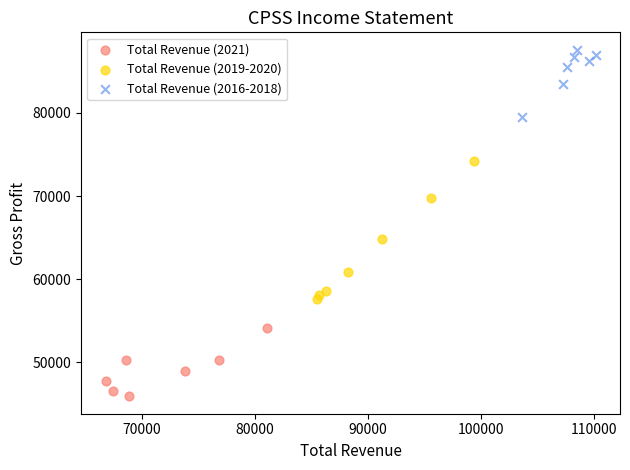

Which series has the largest Y range (max minus min)?

Total Revenue (2019-2020)